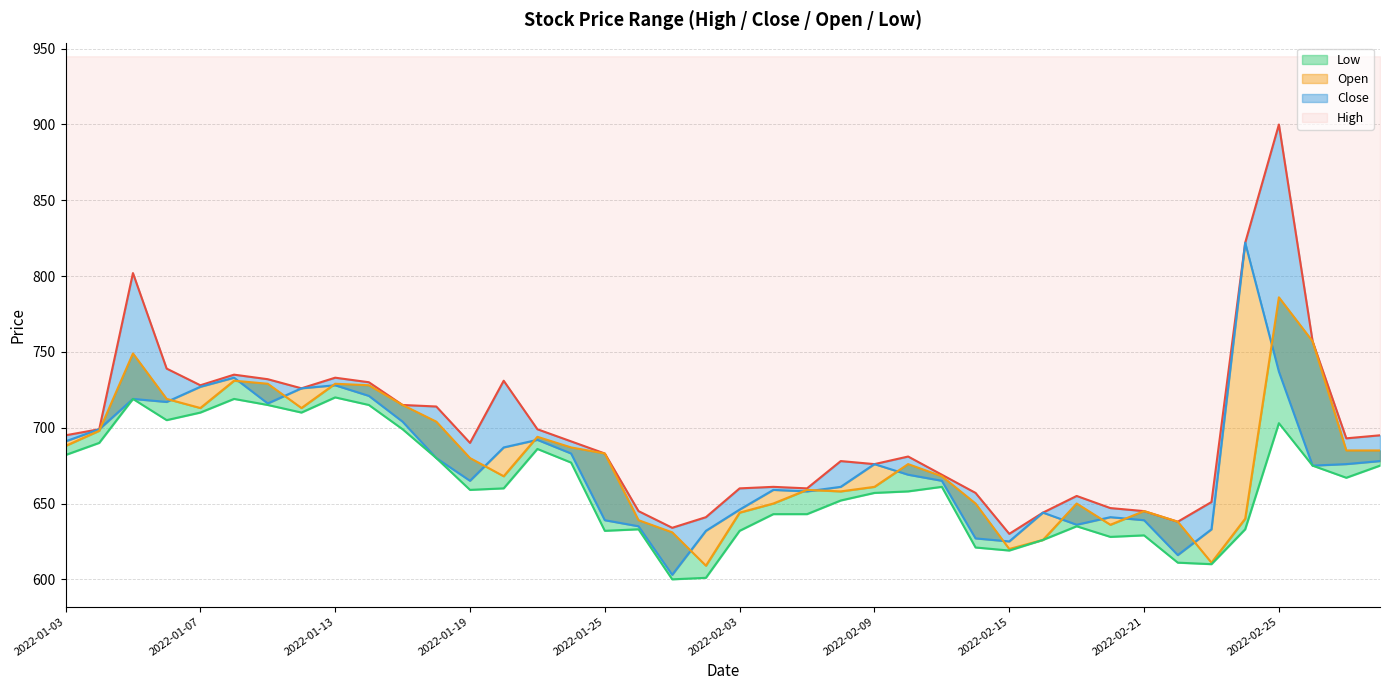

At 2022-02-16, list the series in order from largest to smallest.

High, Close, Open, Low